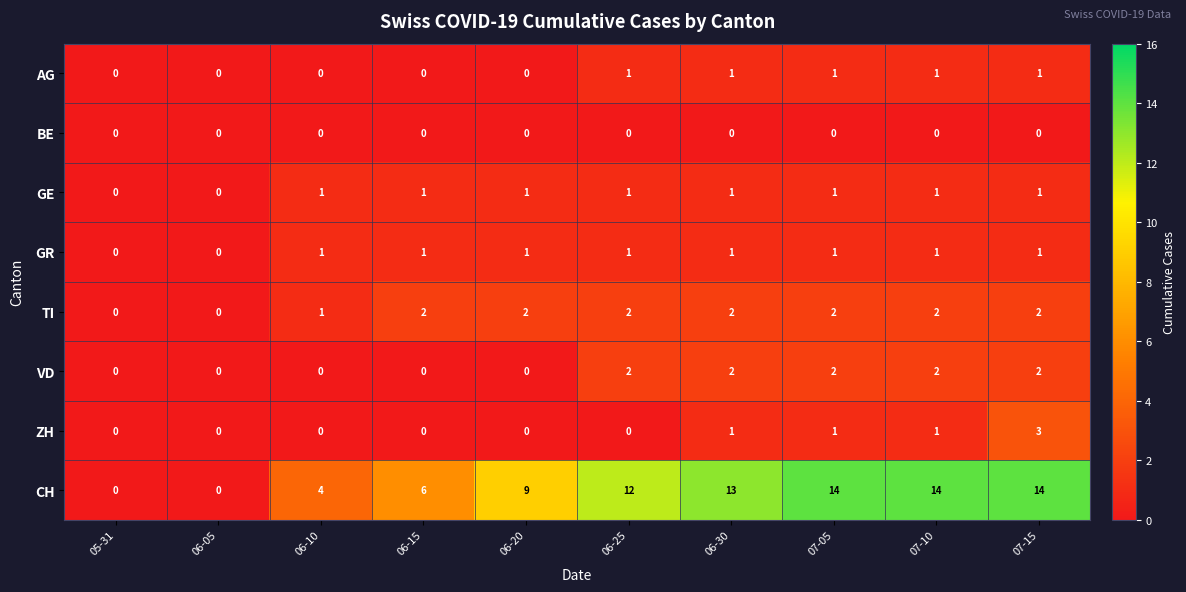

What is the sum of all GR values?

8